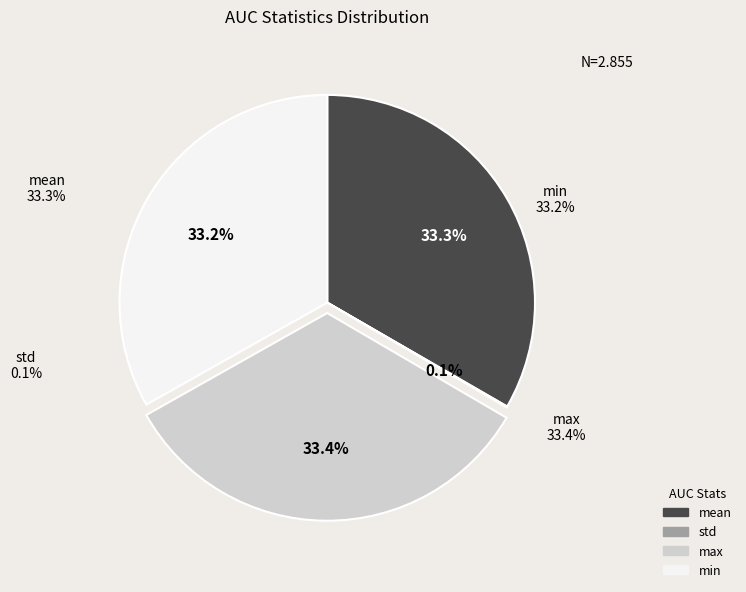

To the nearest percent, what portion does min represent?

33%